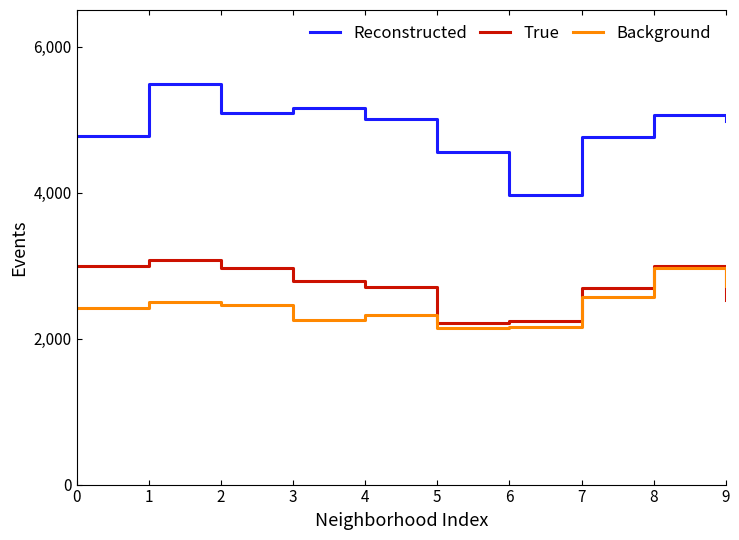

What is the difference between the highest and lowest values at 2?

2640